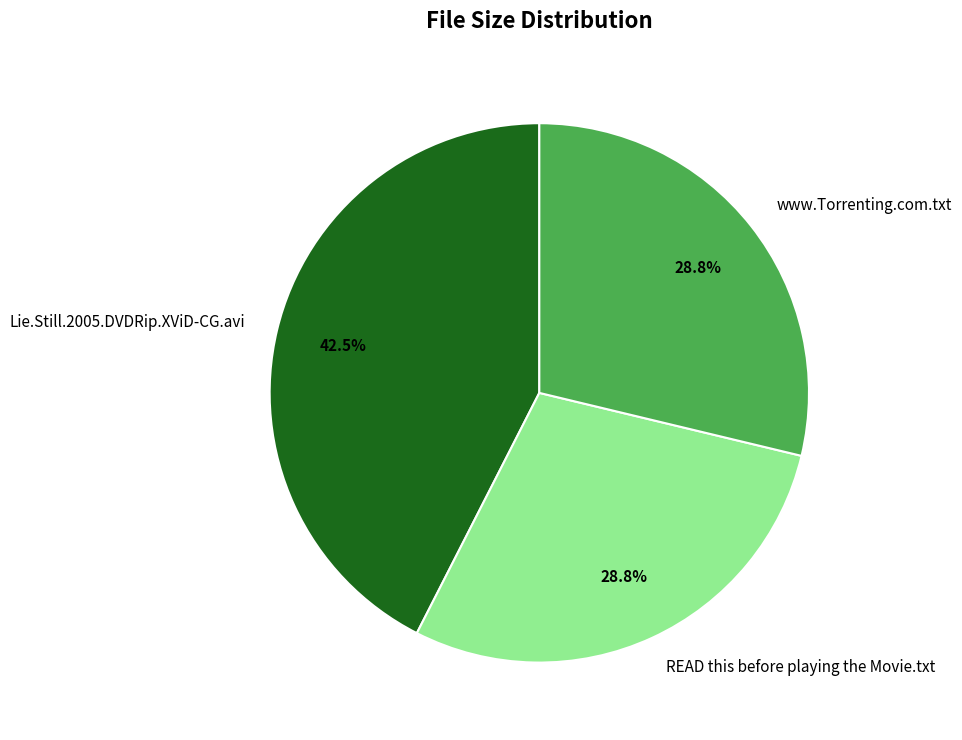

To the nearest percent, what is the combined percentage of Lie.Still.2005.DVDRip.XViD-CG.avi and www.Torrenting.com.txt?

71%